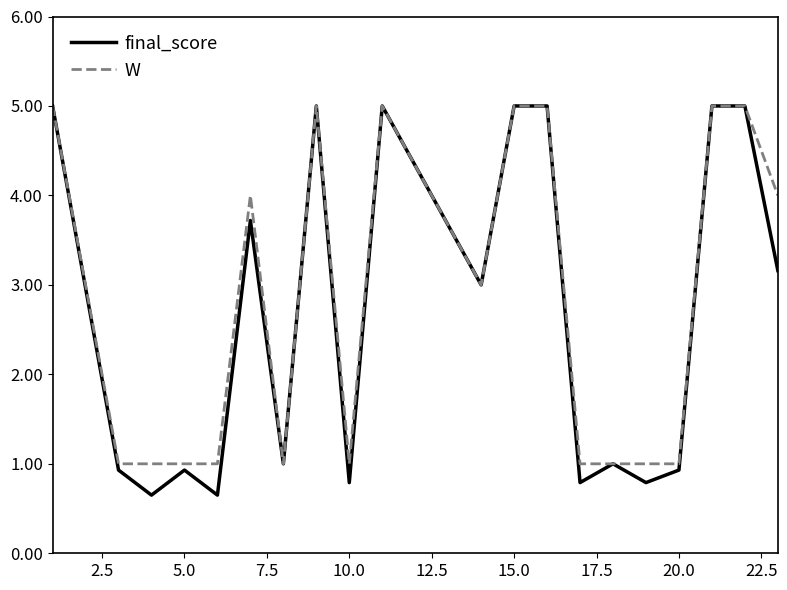

Which series has the widest spread of values?

final_score